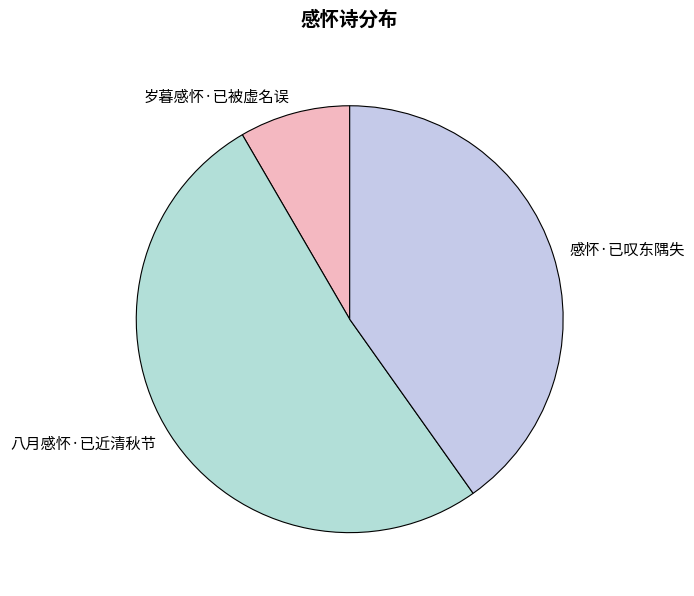

Do 感怀·已叹东隅失 and 八月感怀·已近清秋节 together represent more than half of the pie?

Yes